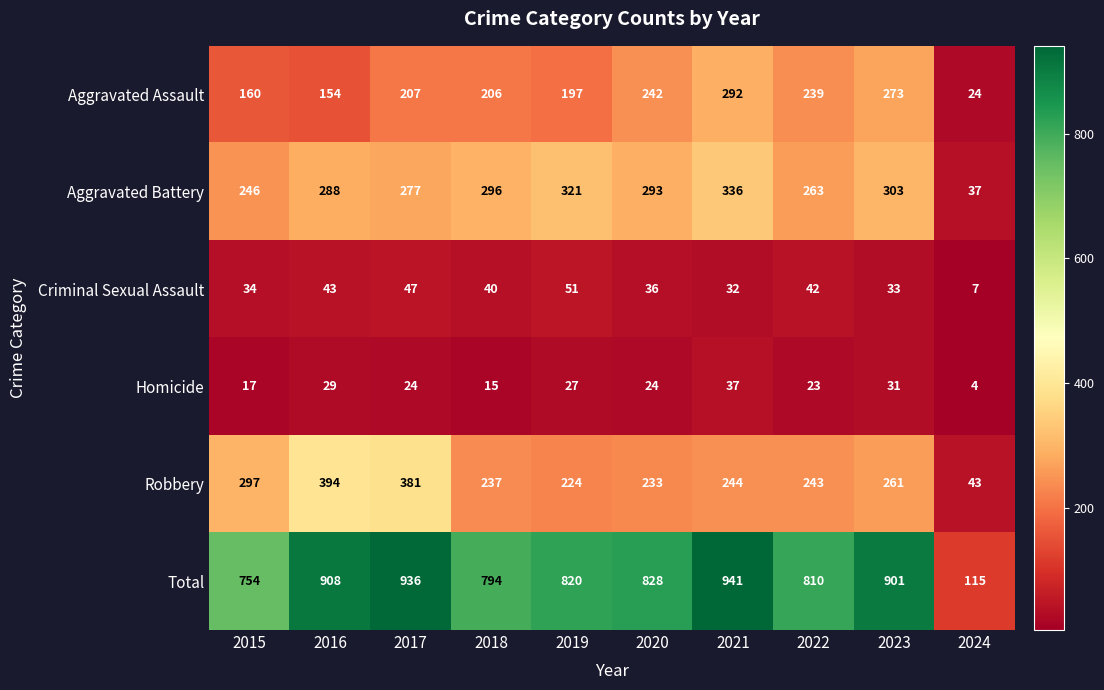

Where is Robbery nearest to the value 218?

2019